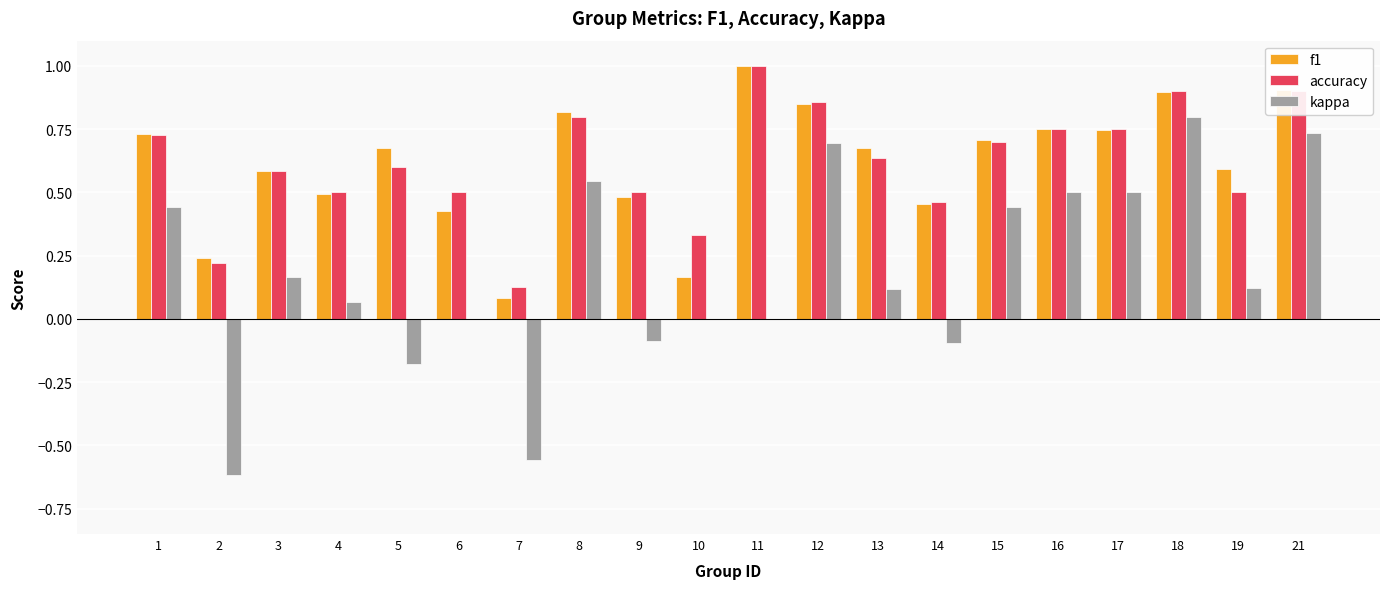

Between 11 and 16, which series saw the biggest shift?

kappa